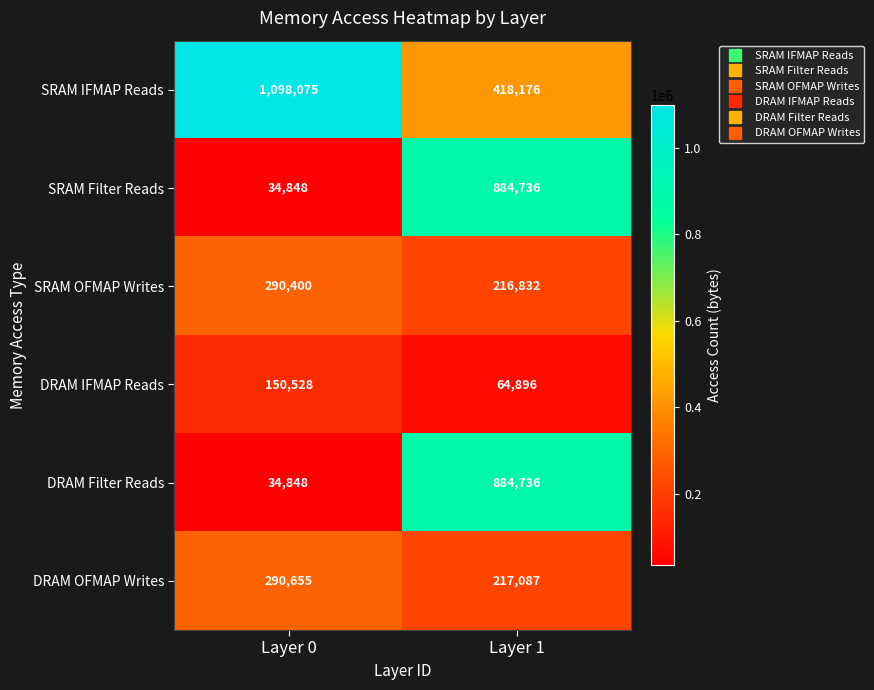

Rank the categories by SRAM IFMAP Reads value from lowest to highest.

Layer 1, Layer 0